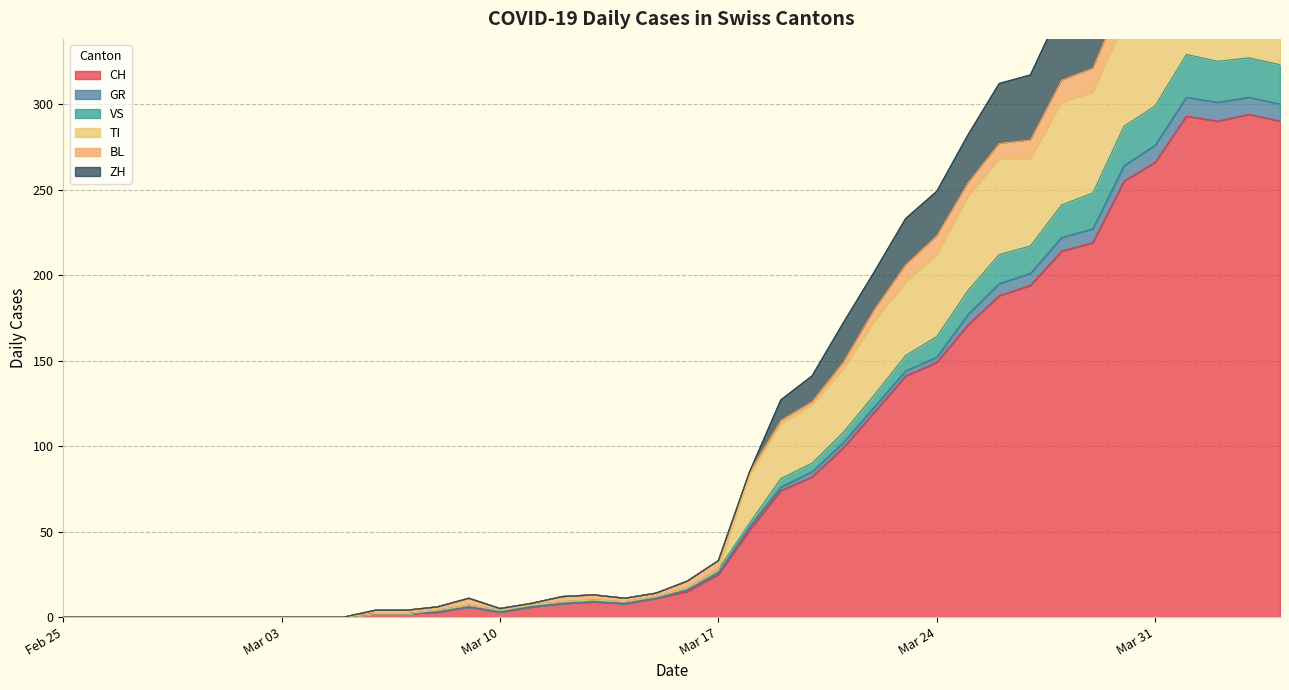

Is it true that CH equals 222 at Mar 24?

False